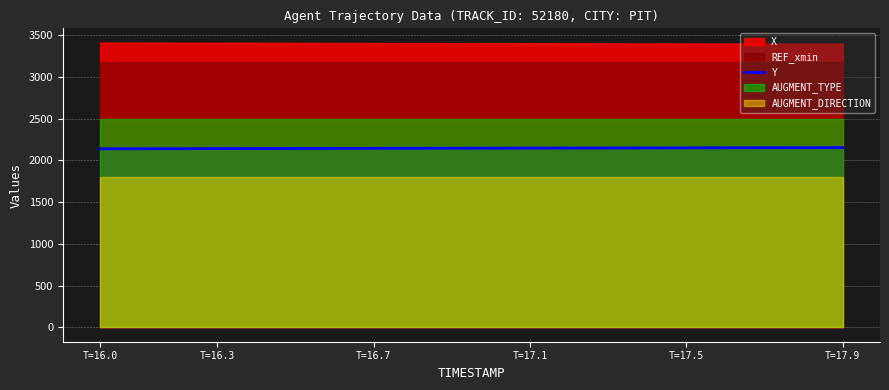

The value of Y at T=17.9 is 2152.8. True or false?

True